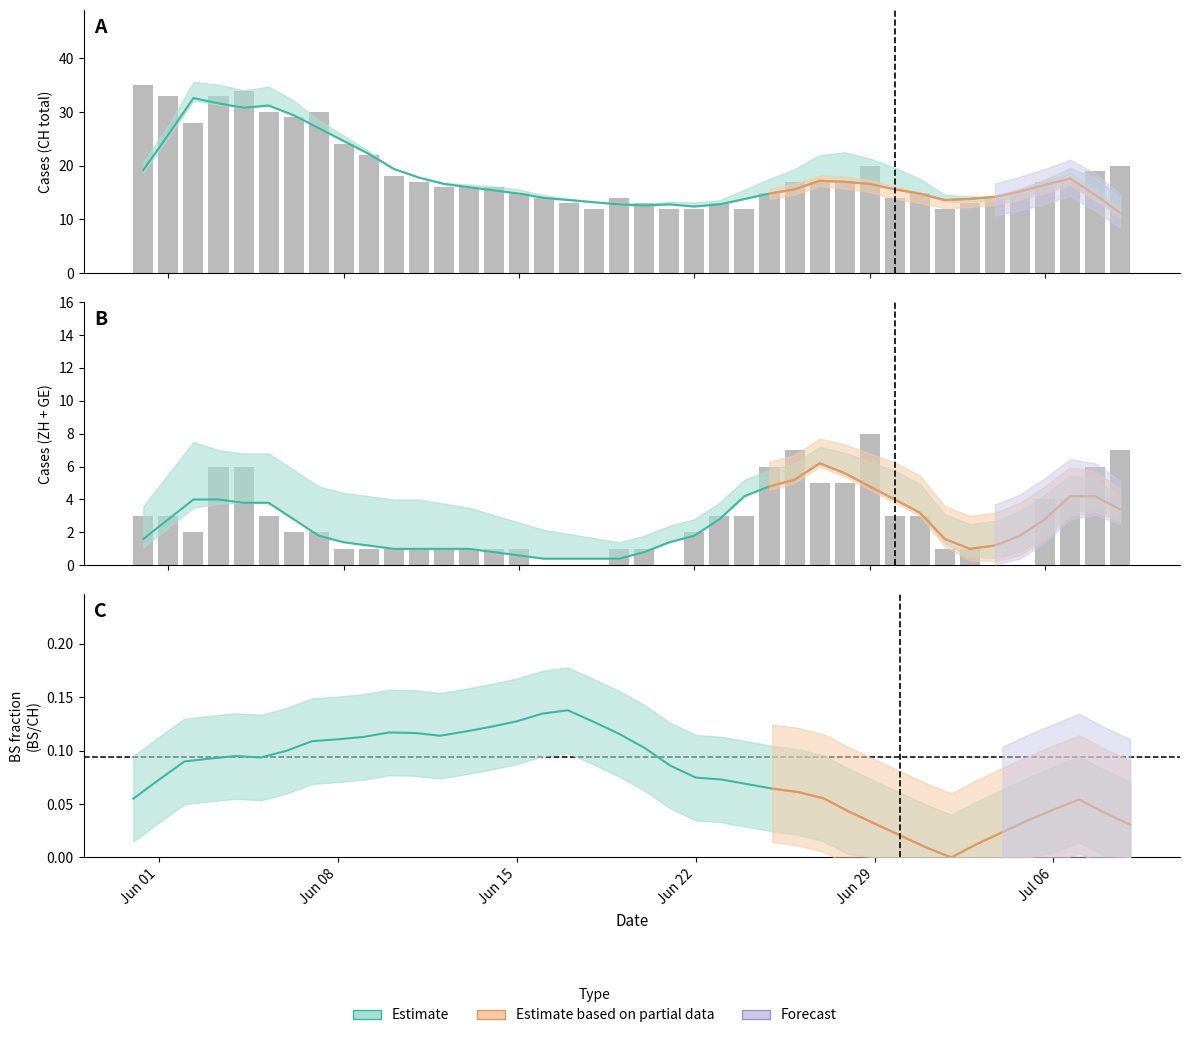

Count the number of categories in the chart.

40